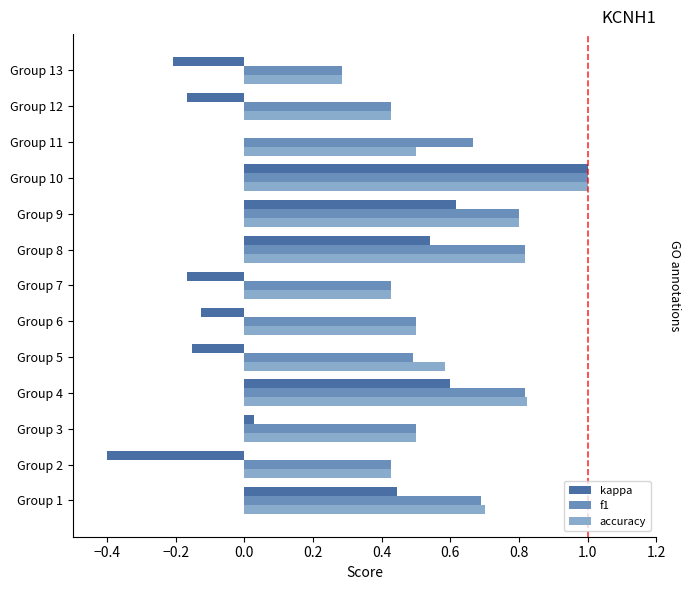

True or false: accuracy has a value of 0.6 at Group 7.

False